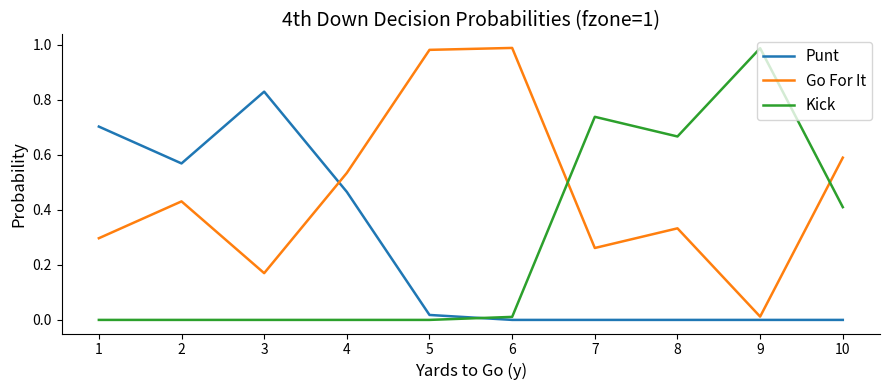

At which label does Go For It reach its minimum?

9